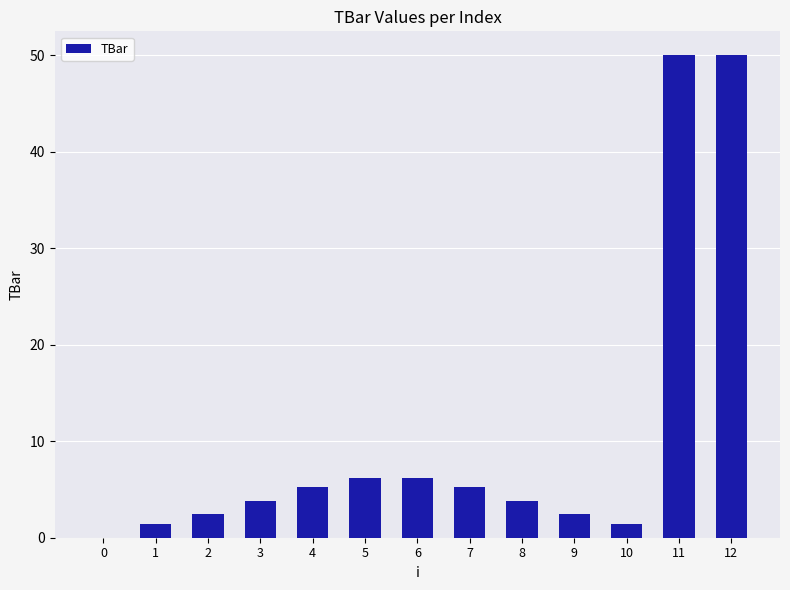

Count the number of data series in this chart.

1